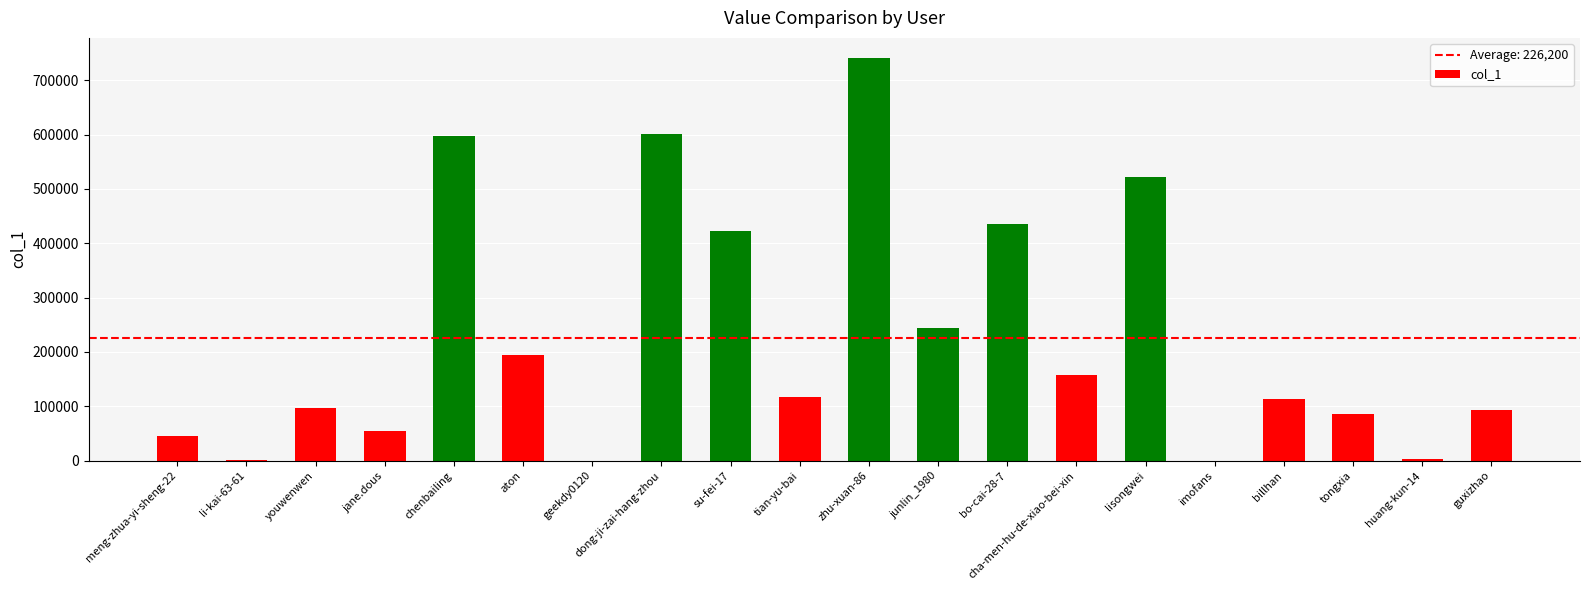

True or false: the data shows 113933 at billhan.

True